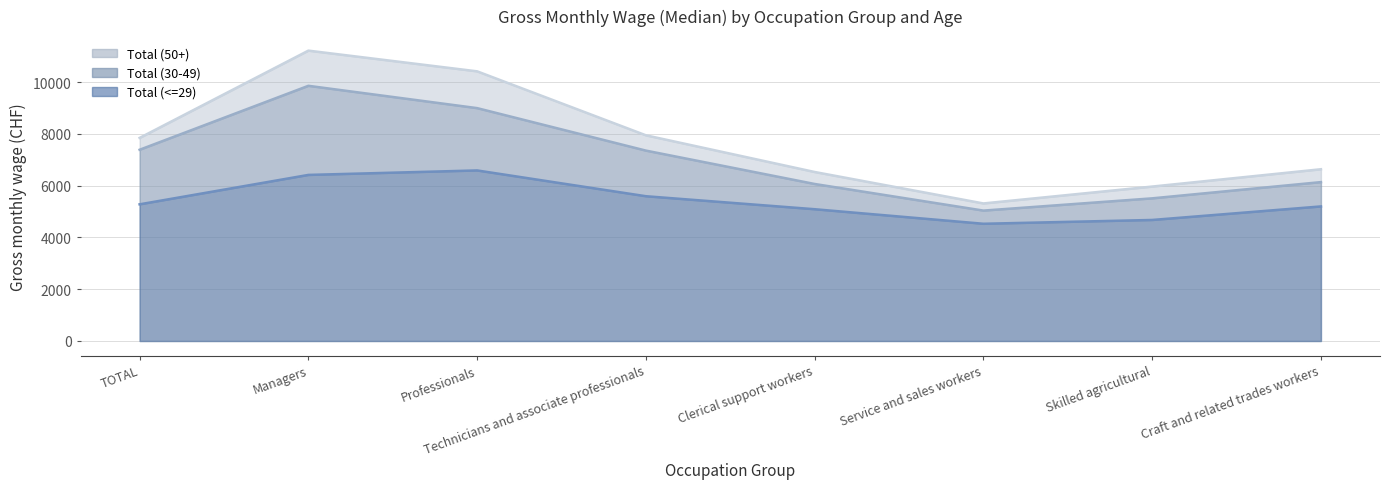

Is it true that Total (<=29) equals 5198 at Craft and related trades workers?

True